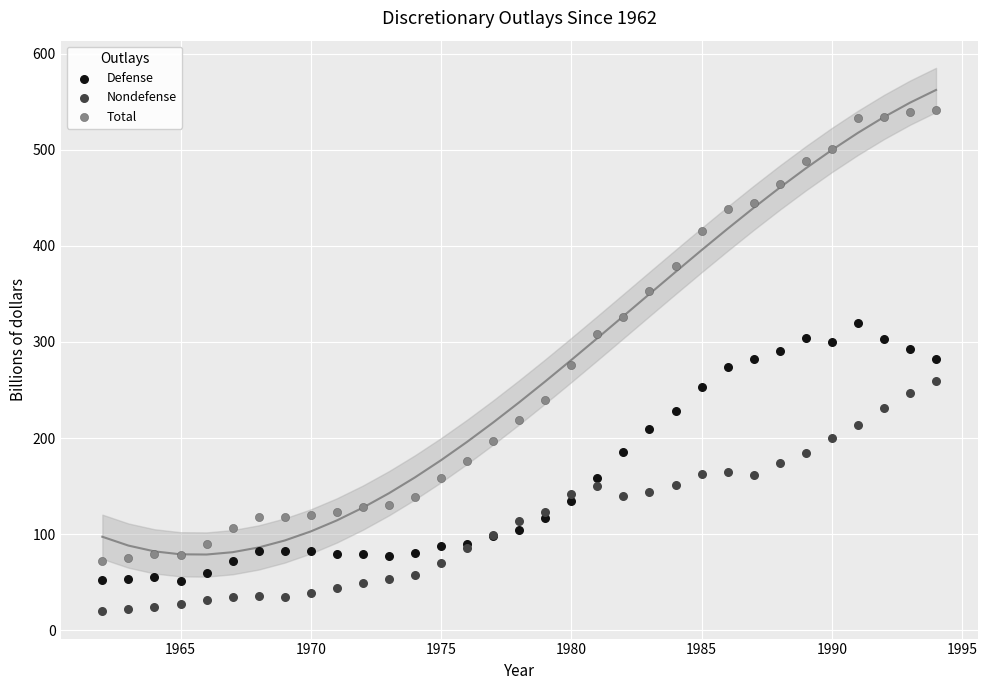

Which series reaches the maximum Y coordinate?

Total